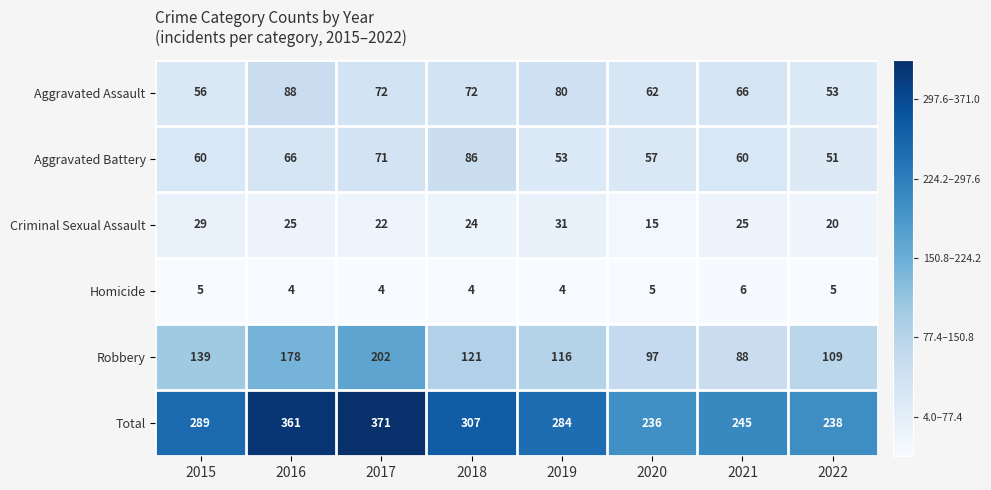

At how many categories does at least one series exceed 204?

8